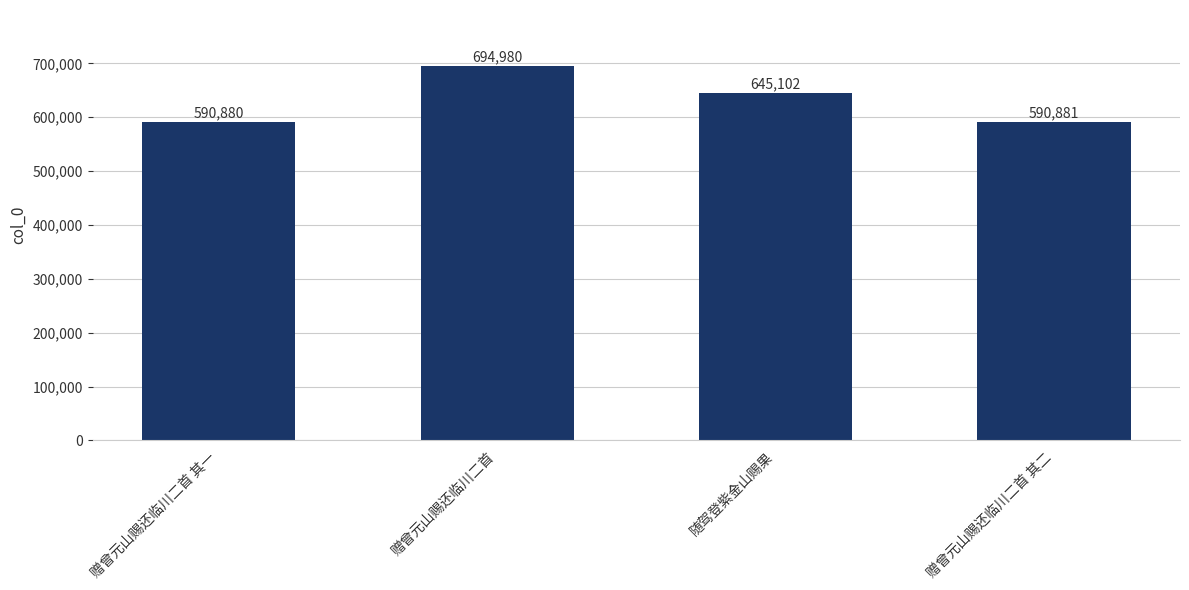

Count the number of data series in this chart.

1